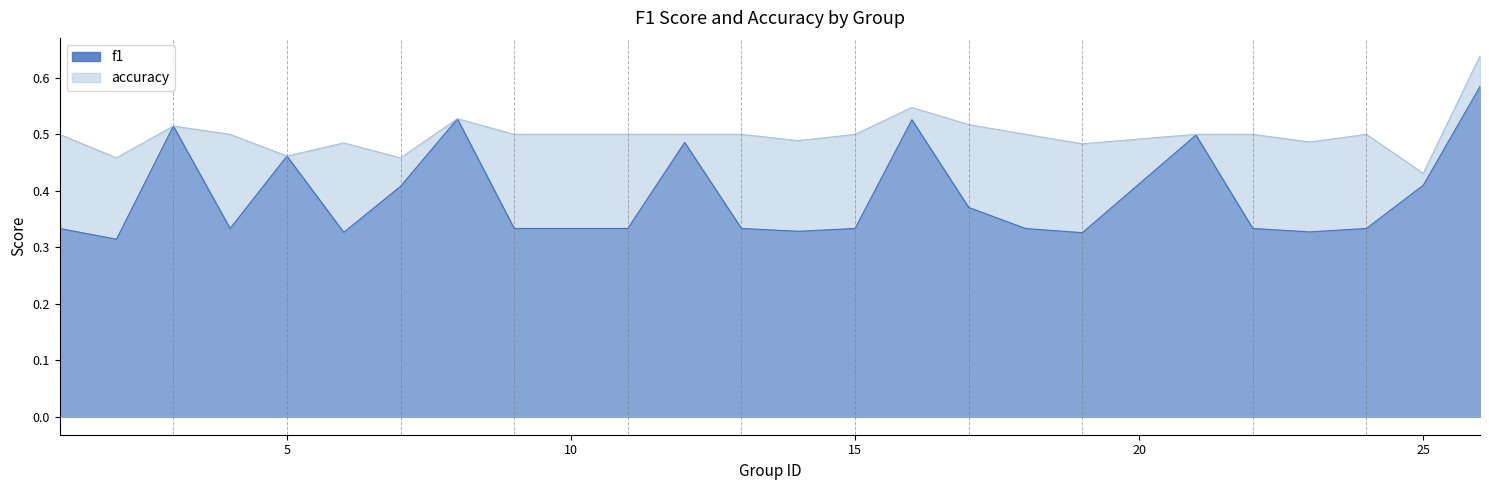

The value of f1 at 24 is 0.6. True or false?

False